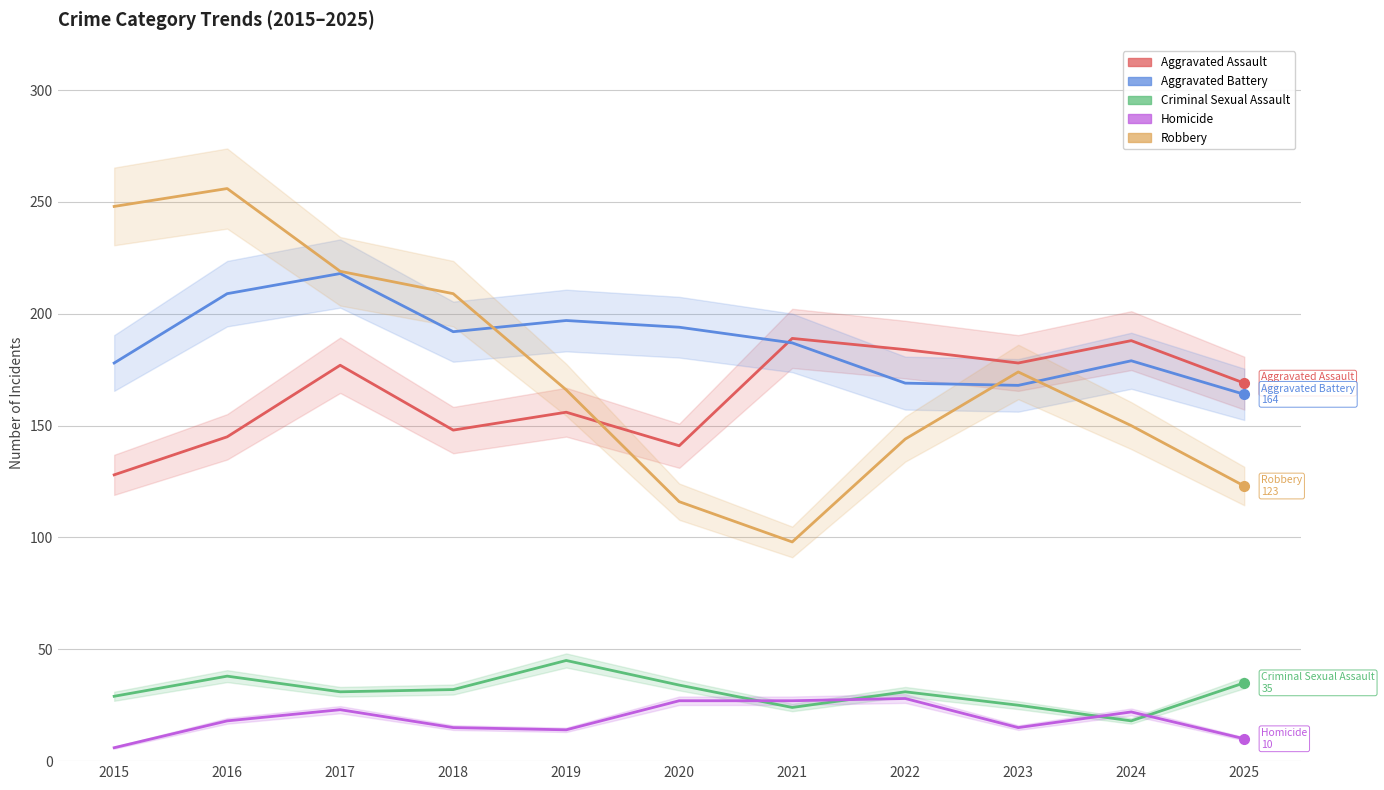

In Criminal Sexual Assault, how many points are lower than both neighbors (excluding endpoints)?

3